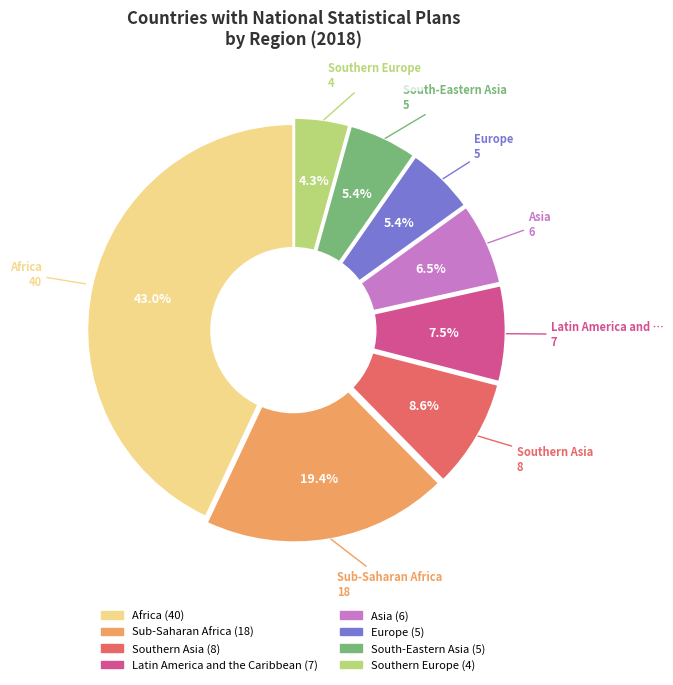

Is there a majority slice in this chart?

No